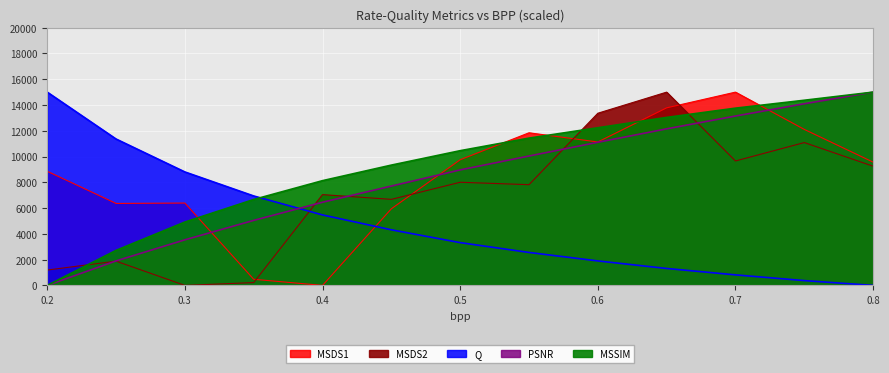

How many values in MSDS2 are above zero?

12